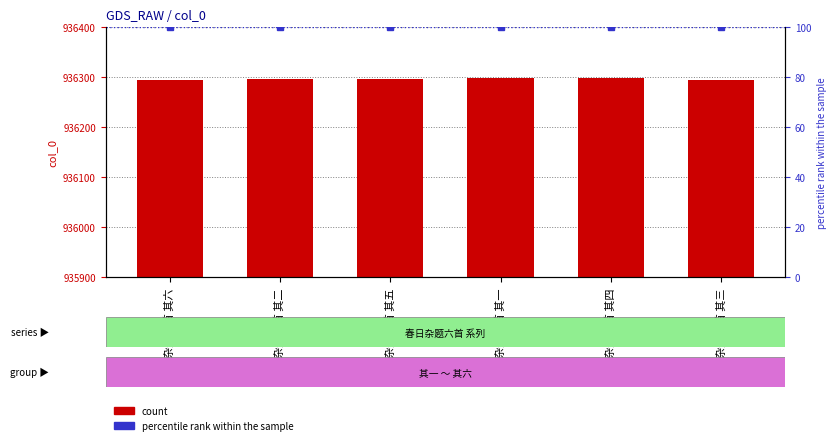

How many series are shown in this chart?

2